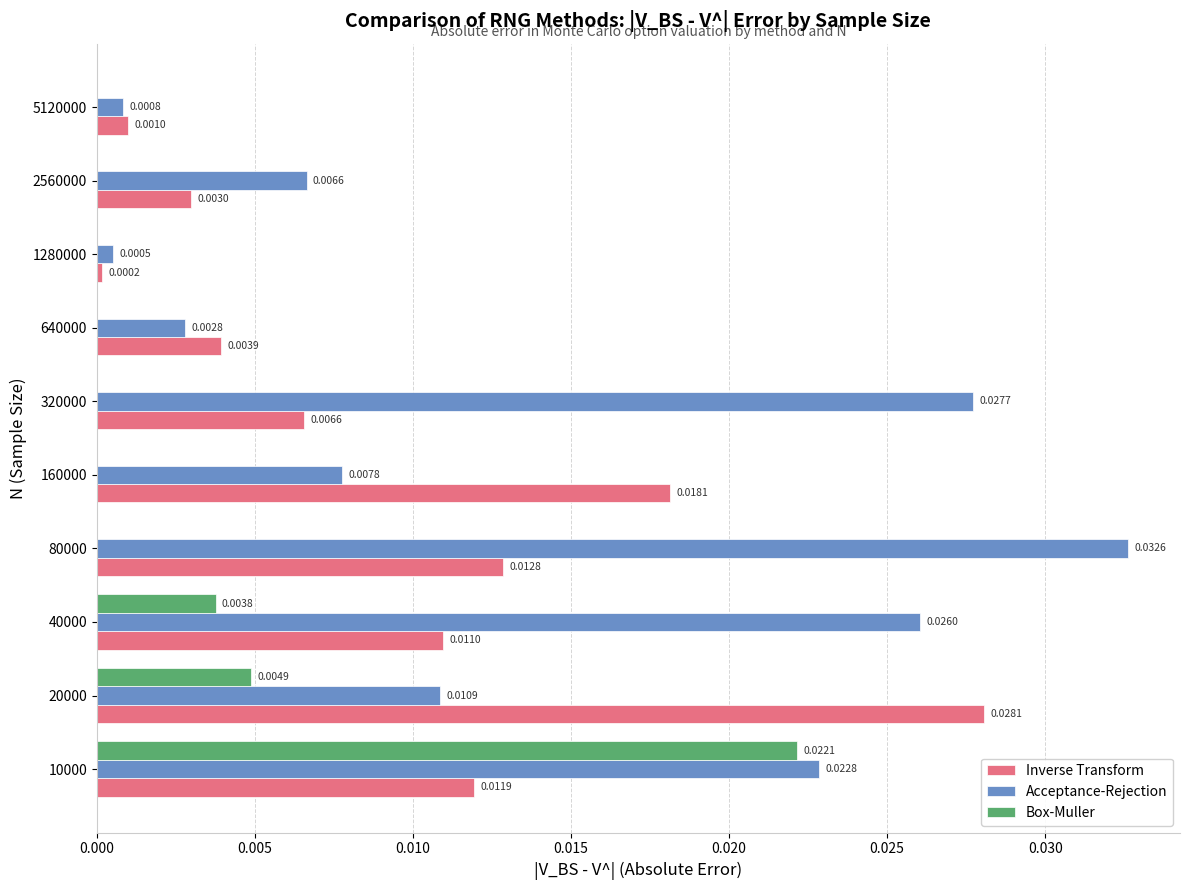

Is the value of Inverse Transform at 640000 greater than the value of Acceptance-Rejection at 10000?

No